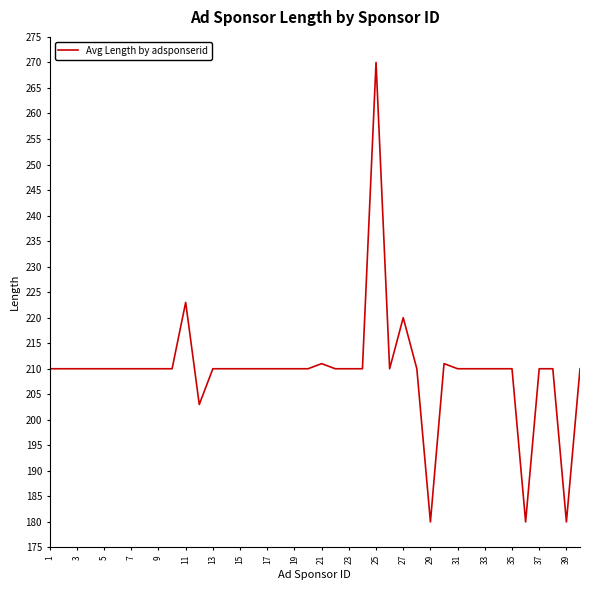

What is the difference between the maximum and minimum values?

90